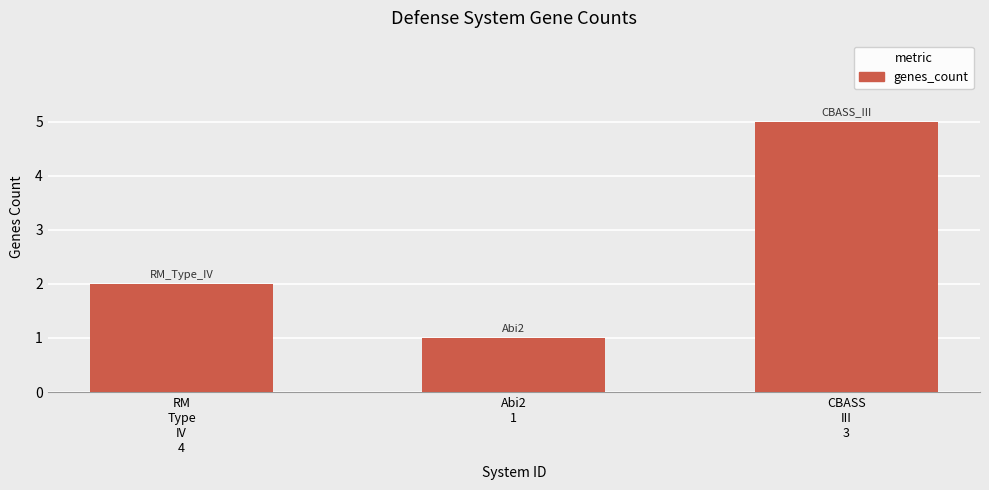

Which category has the highest value across all series?

CBASS
III
3